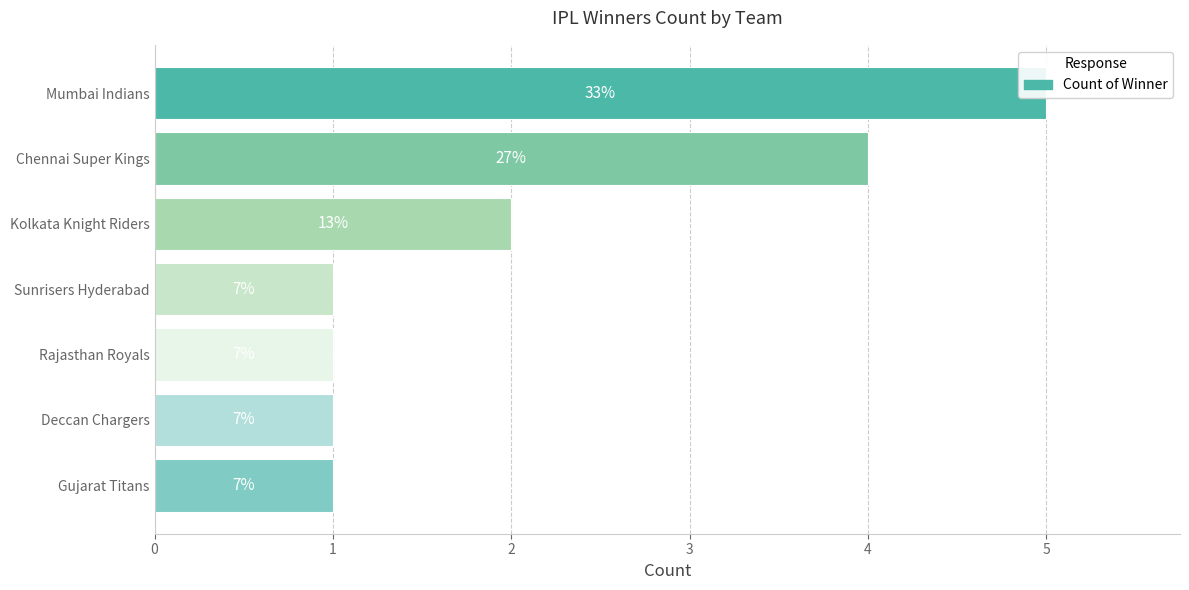

What is the sum of all values?

15